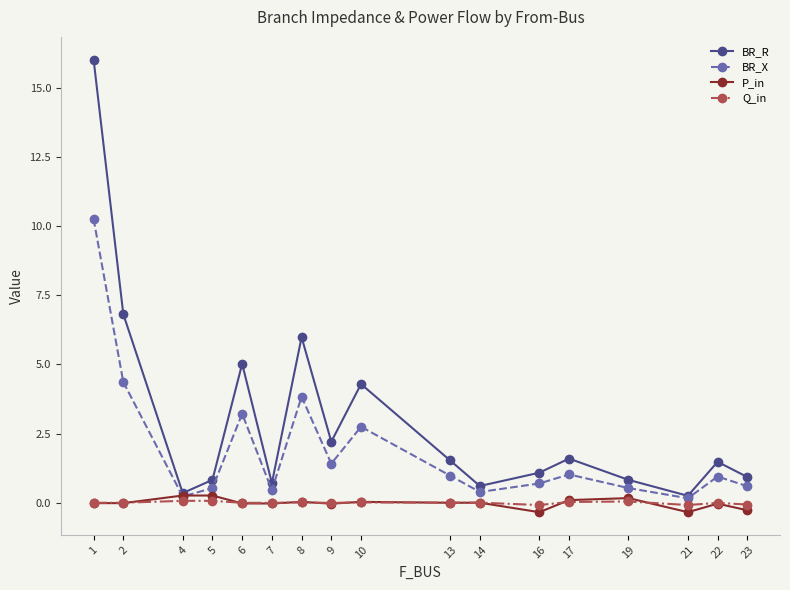

How many distinct data groups are displayed?

4